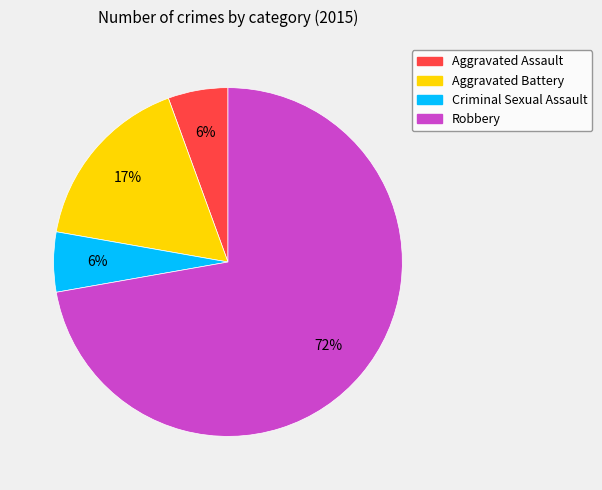

Is the sum of Aggravated Assault and Criminal Sexual Assault greater than half?

No